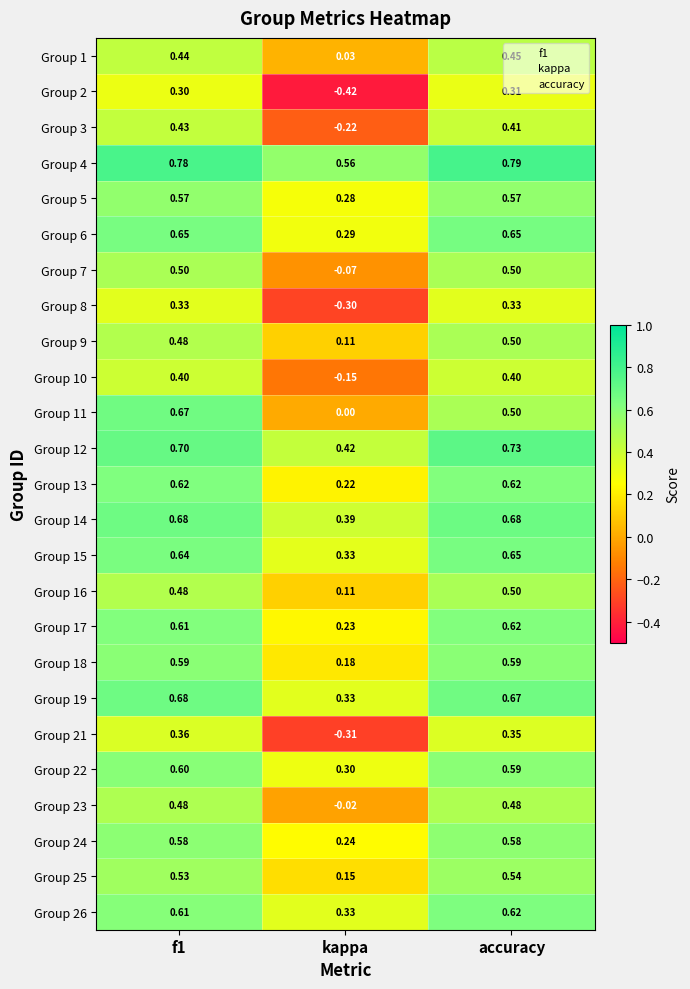

Which category has the lowest value across all series?

kappa